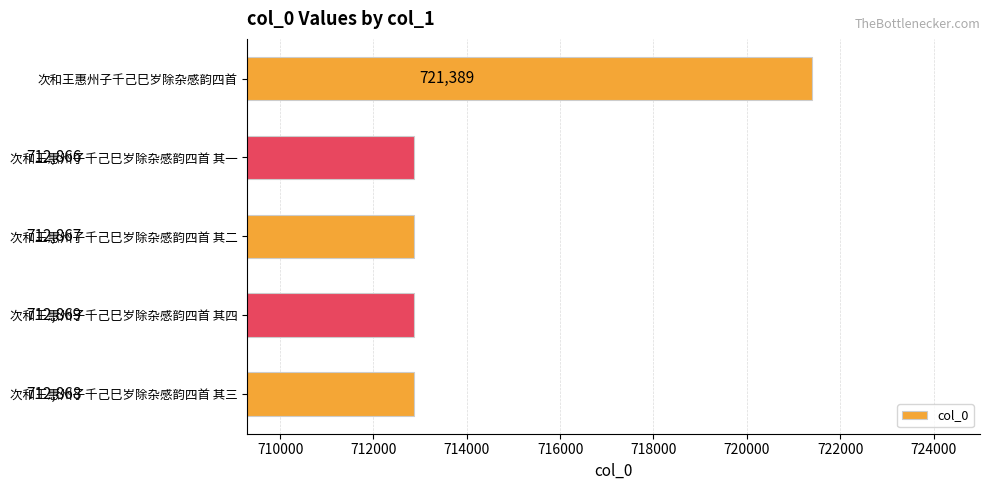

At which label is the value closest to 717127?

次和王惠州子千己巳岁除杂感韵四首 其四